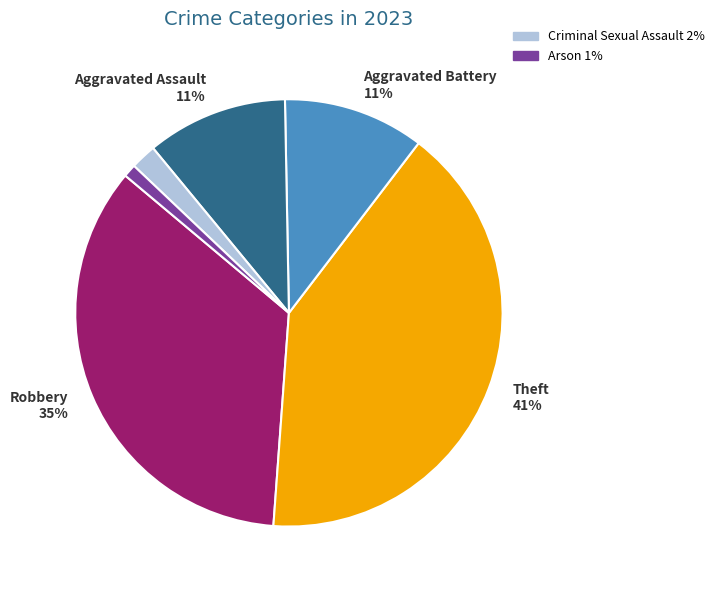

How many slices are in this pie chart?

6